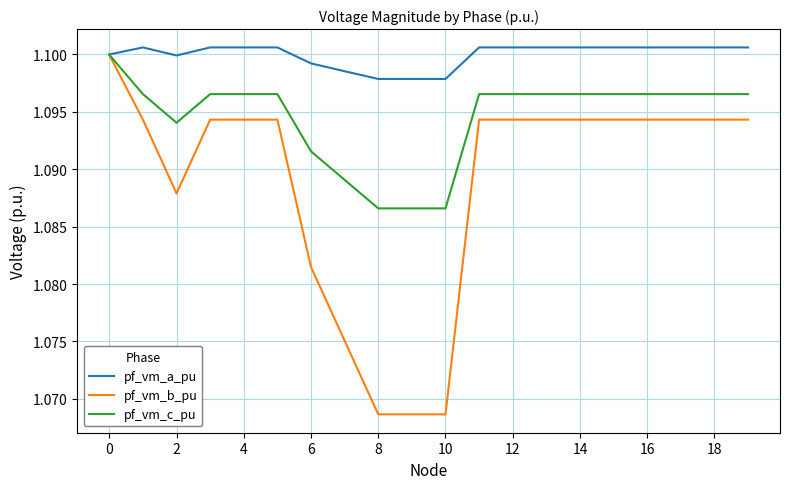

Which series has the widest spread of values?

pf_vm_b_pu